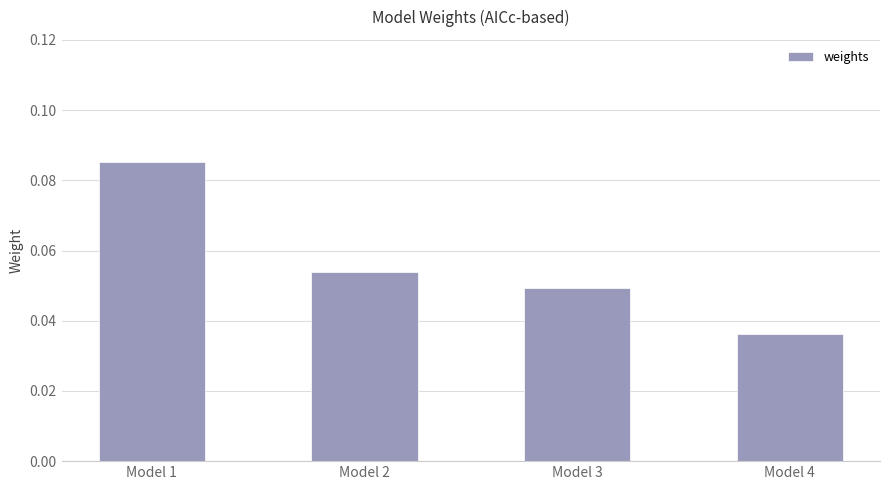

Rank the categories by value from lowest to highest.

Model 4, Model 3, Model 2, Model 1